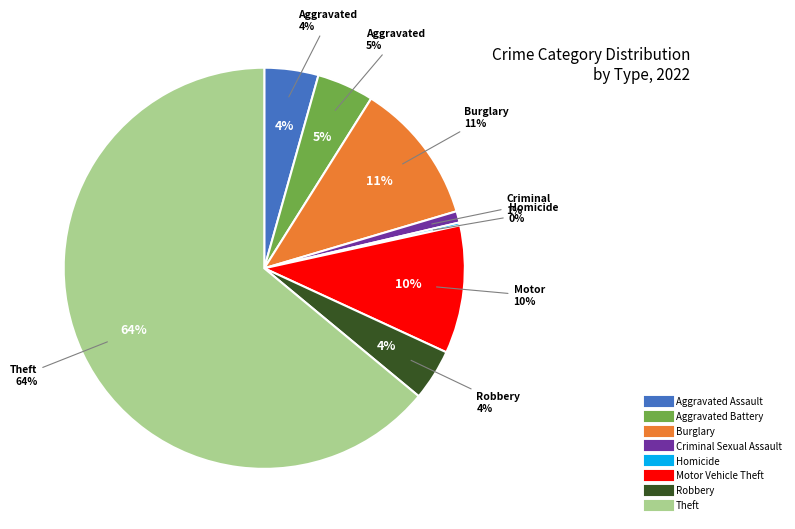

What percentage is the Criminal Sexual Assault slice, to the nearest percent?

1%